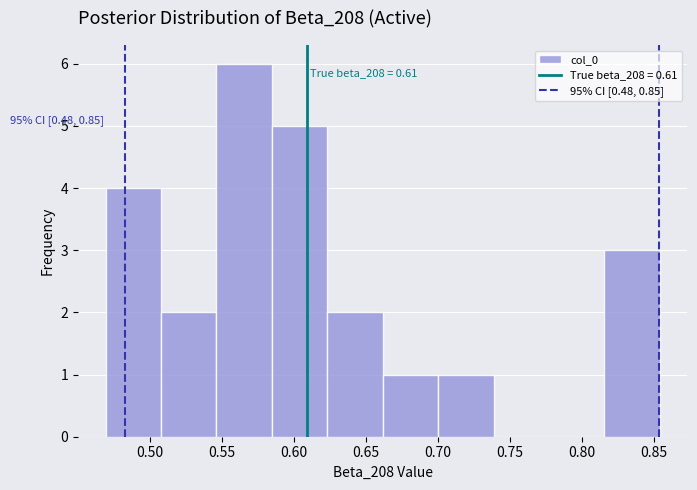

Over which range of the x-axis is the bar tallest?

0.545 to 0.585